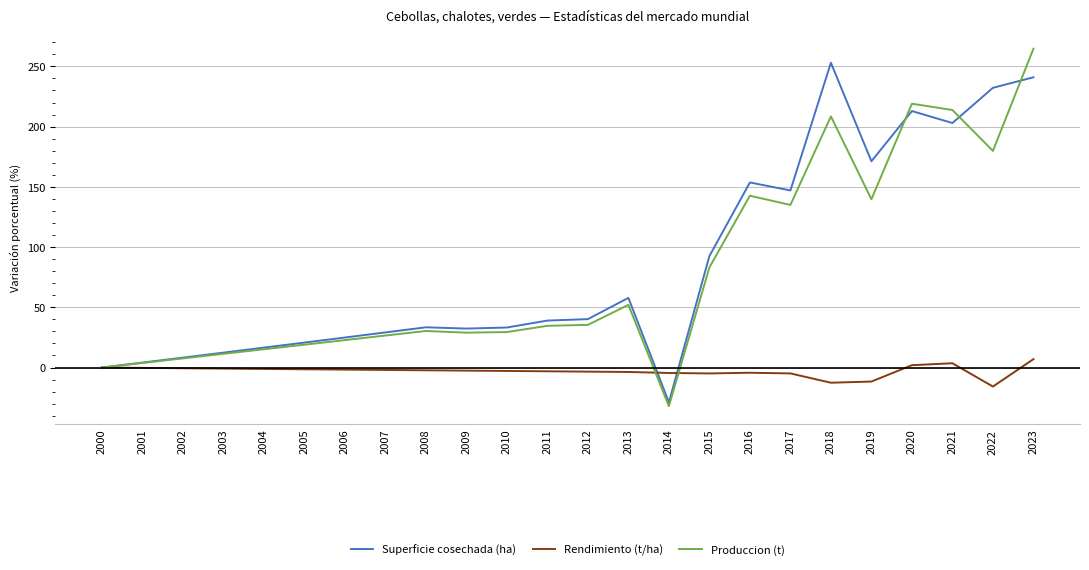

What is the greatest value displayed?

264.6